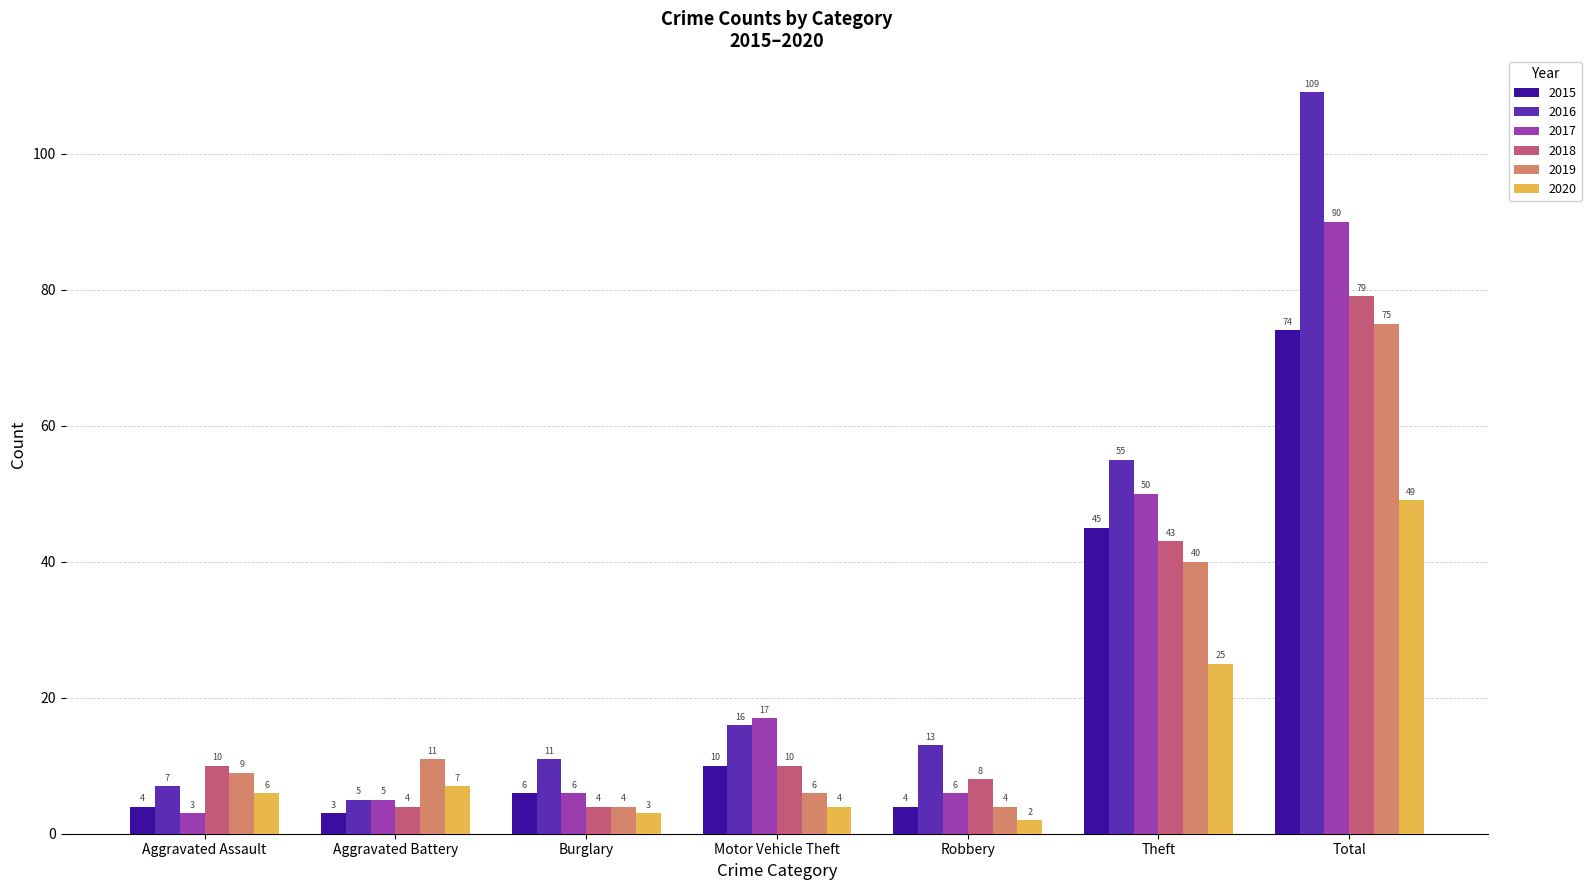

What is the smallest value displayed?

2